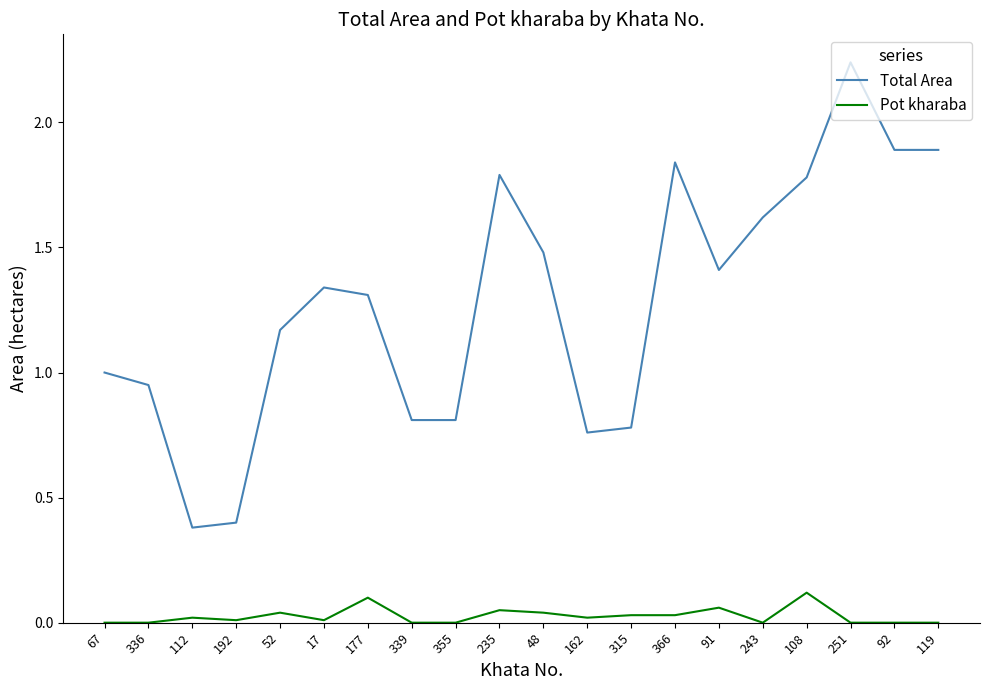

Which series has the largest range (max minus min)?

Total Area